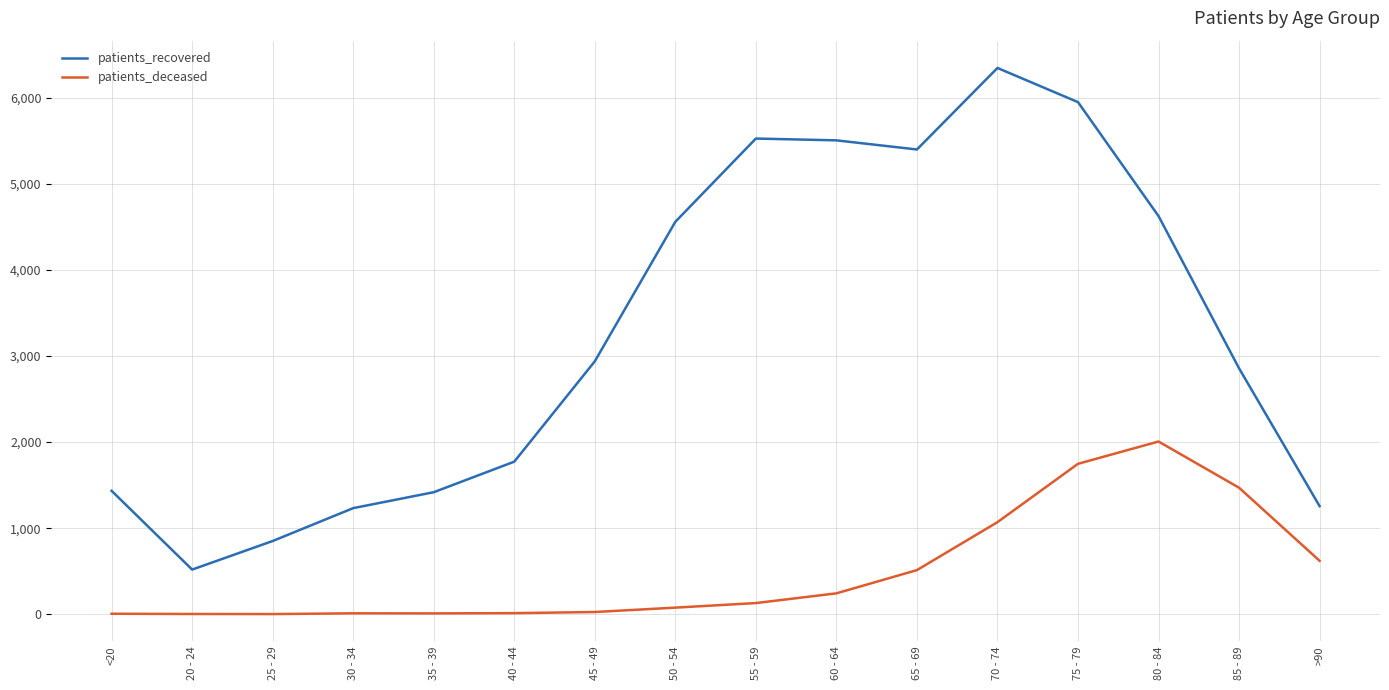

True or false: patients_recovered and patients_deceased intersect in this chart.

False